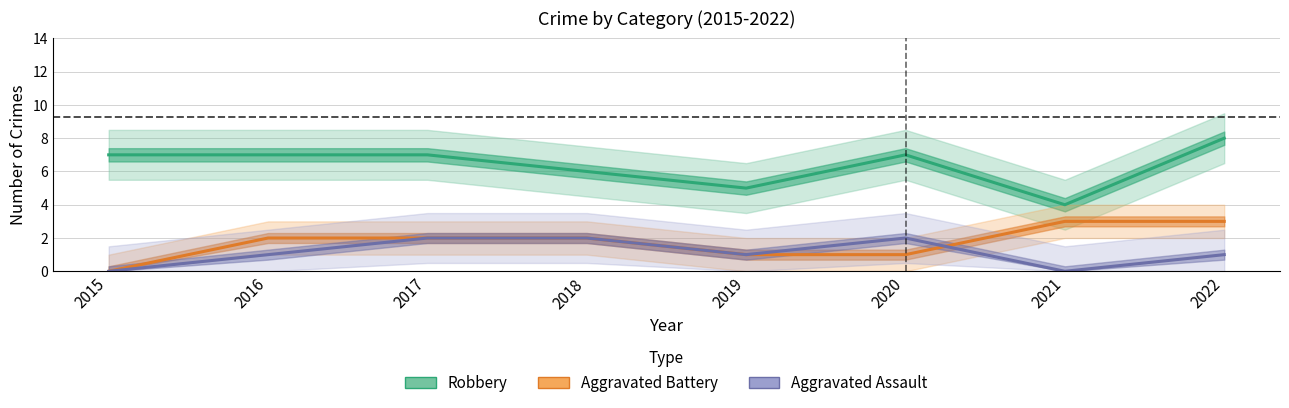

How many lines are shown in the chart?

3